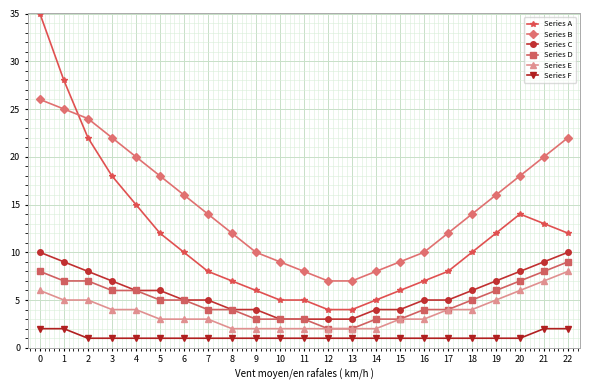

What is the spread (max minus min) of values at 20?

17